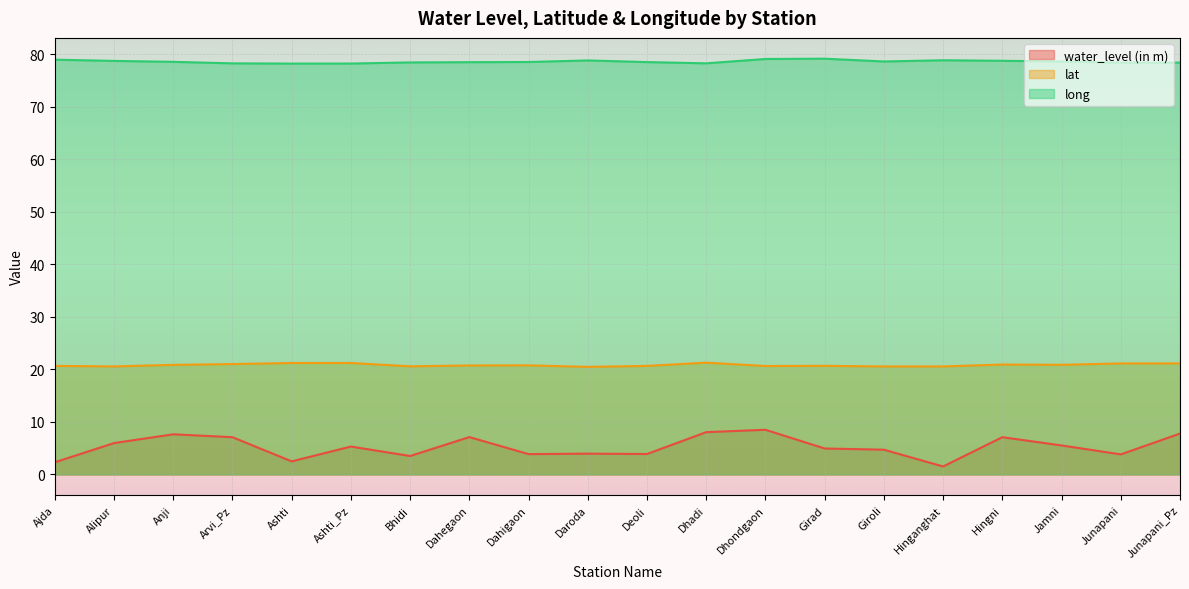

What position from the left is Anji?

3